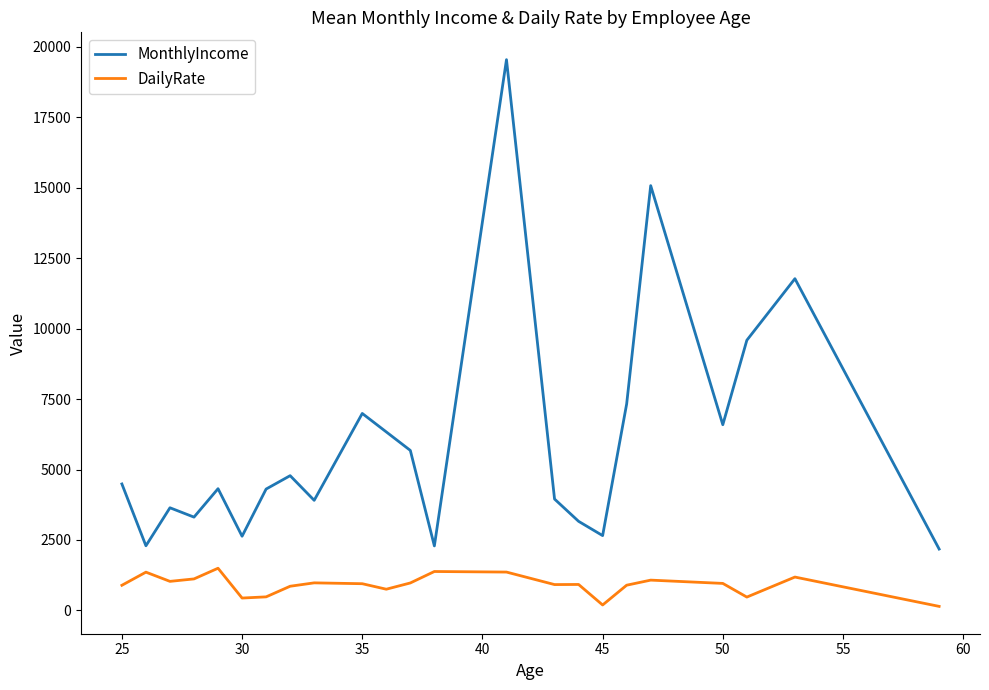

What is the highest value of the DailyRate series?

1496.0